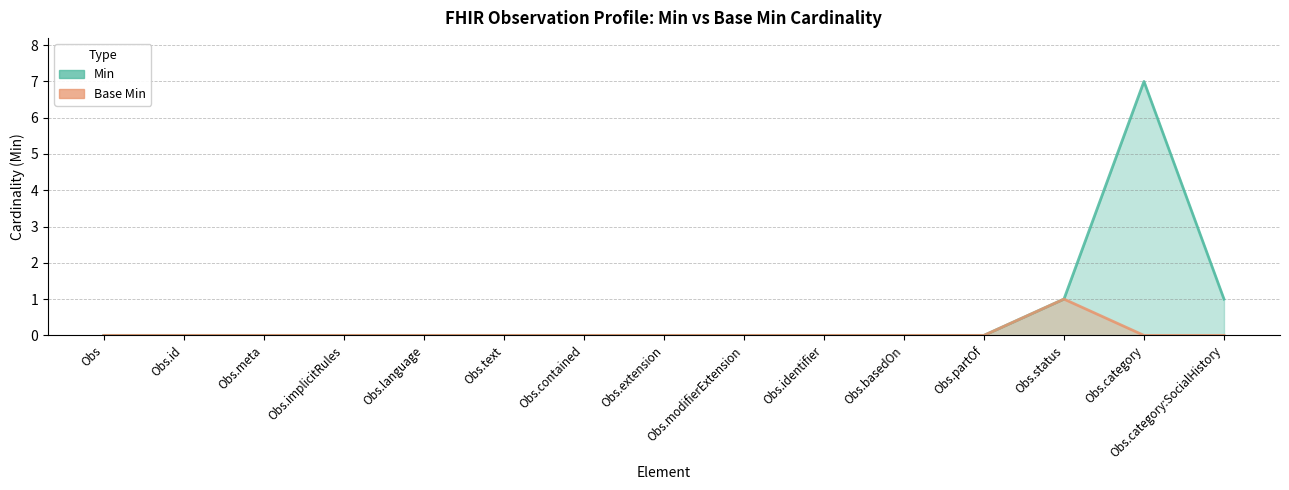

What is the difference between the highest and lowest values at Obs.category:SocialHistory?

1